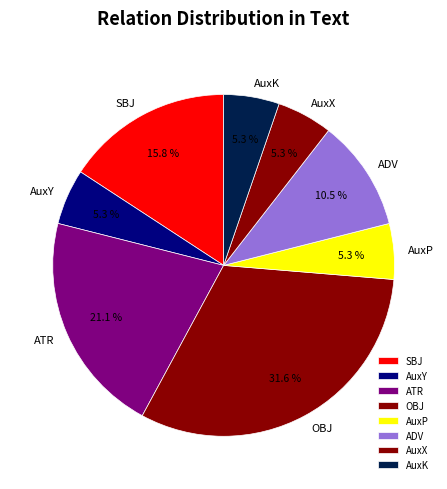

Does any single category account for the majority?

No